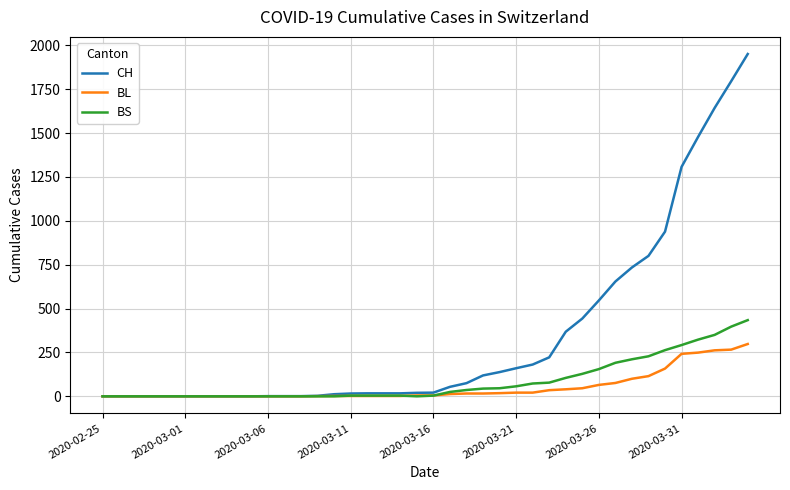

Which series has the largest range (max minus min)?

CH